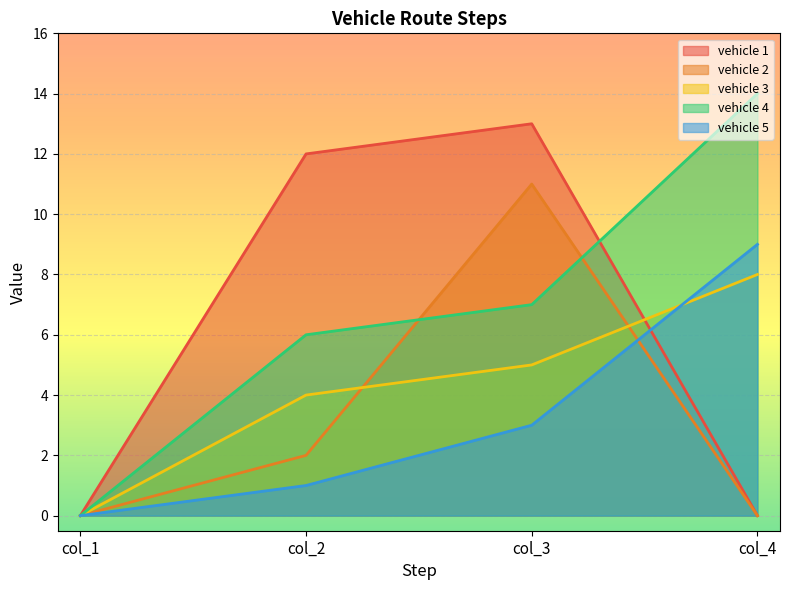

What is the difference between the maximum and minimum values in the vehicle 1 series?

13